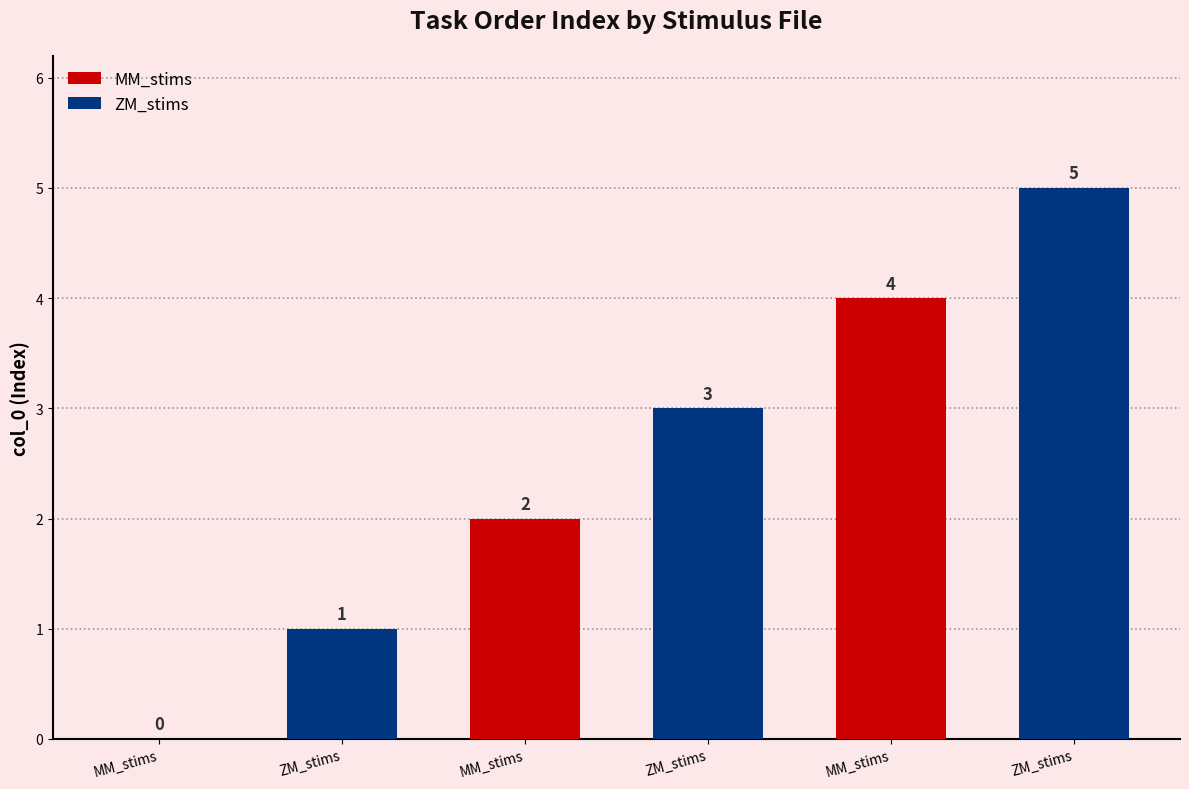

How many values are between 1 and 4?

4